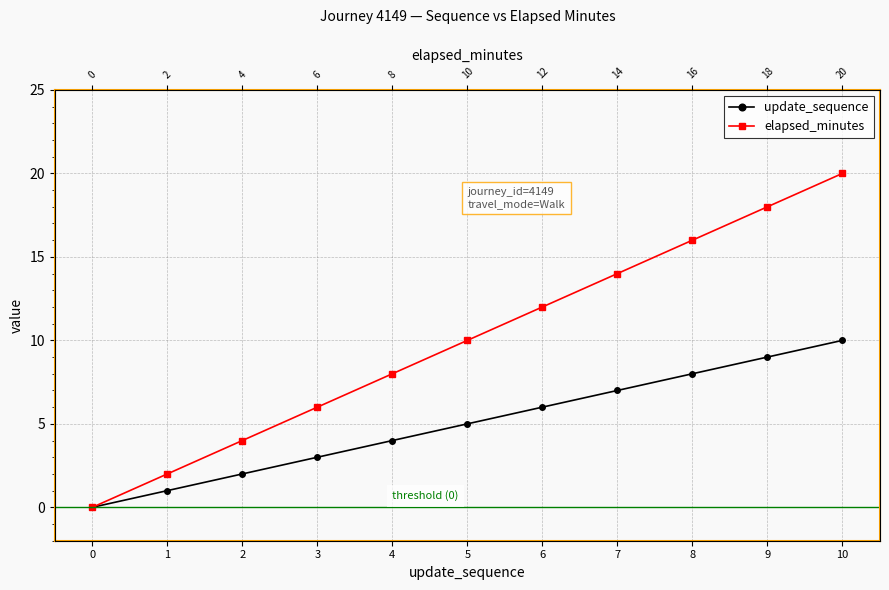

Which series has the largest total across all categories?

elapsed_minutes